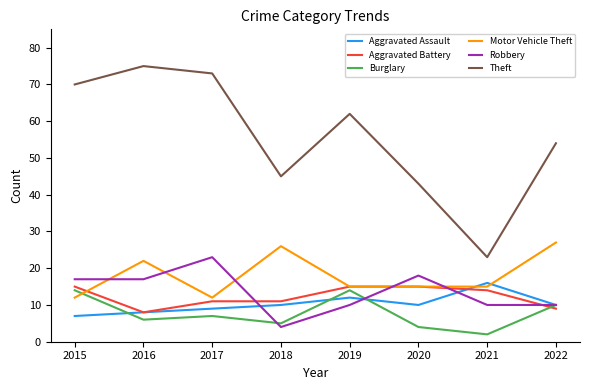

True or false: Burglary has more than 1 points higher than both neighbors.

True